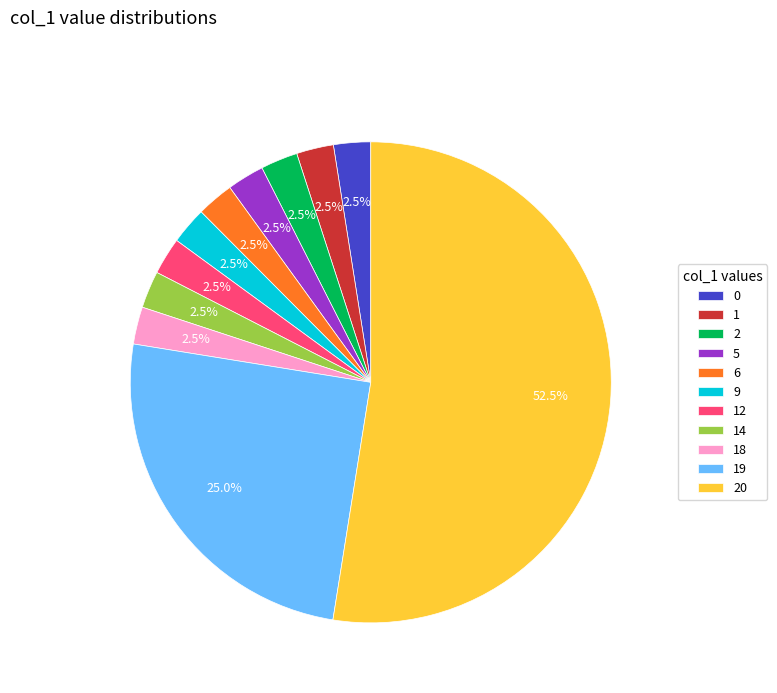

Does any single category account for the majority?

Yes